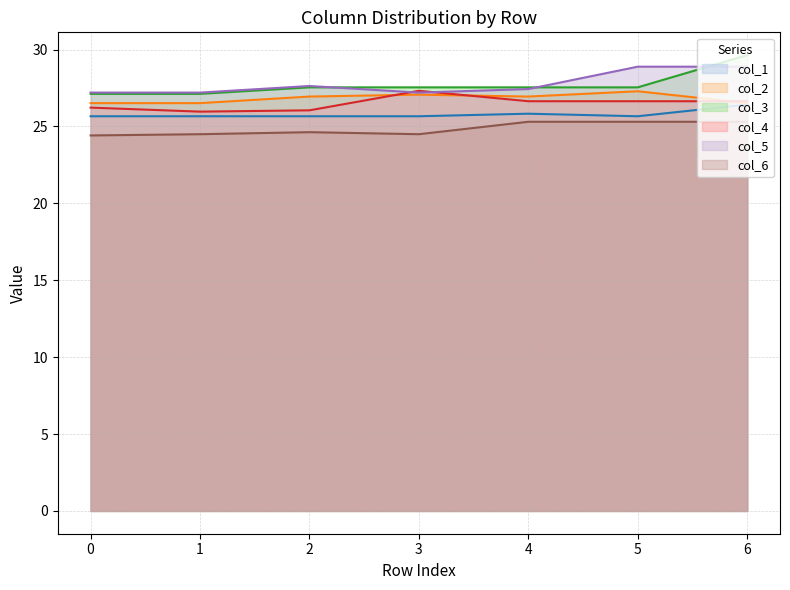

How many interior local valleys does the col_4 series have?

1